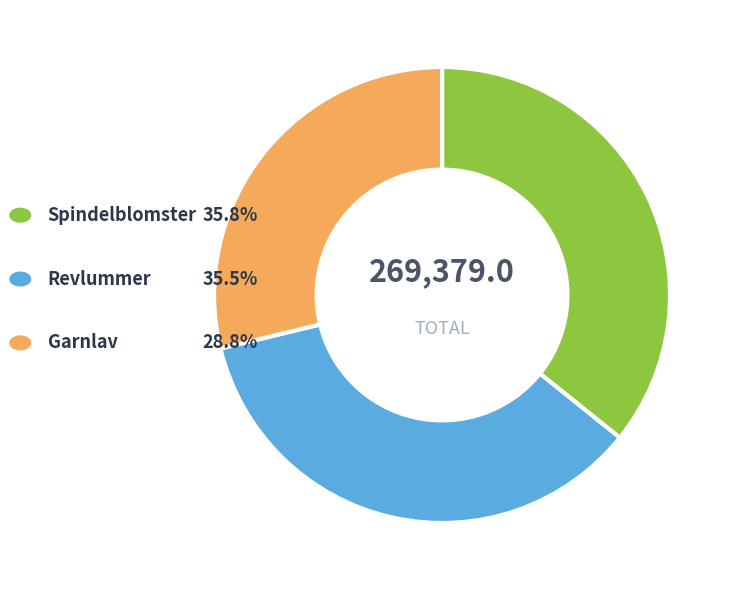

Which category has the biggest portion of the pie?

Spindelblomster